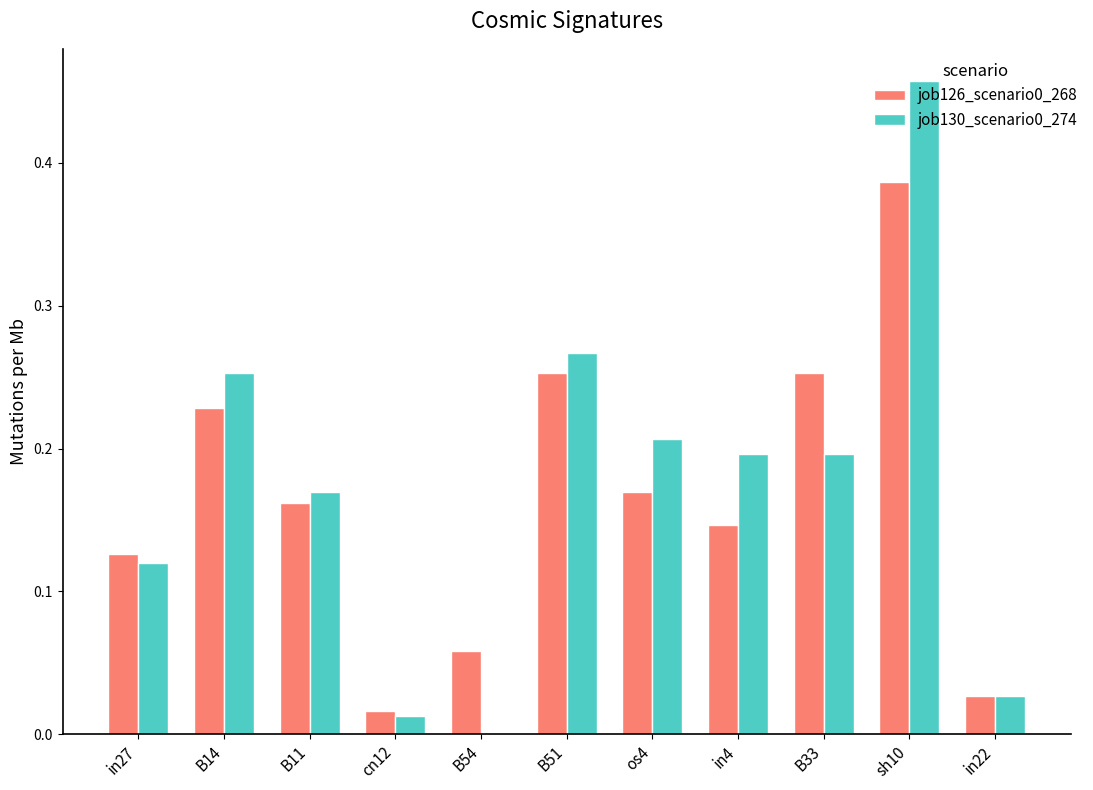

The value of job126_scenario0_268 at B54 is 0.0. True or false?

False